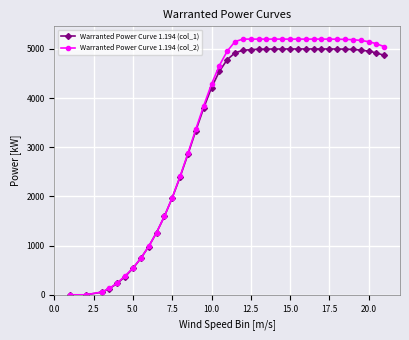

Does the chart have visible grid lines?

Yes